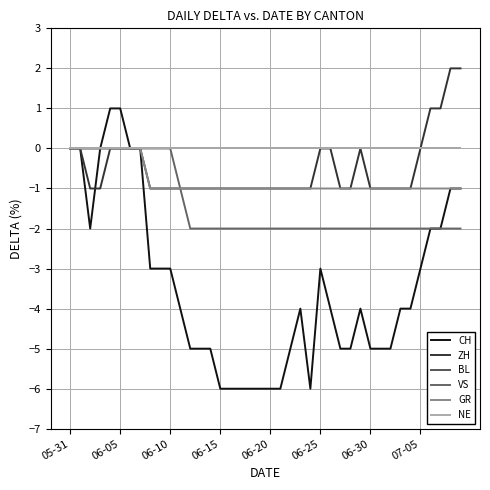

At which category does the chart reach its peak across all series?

38